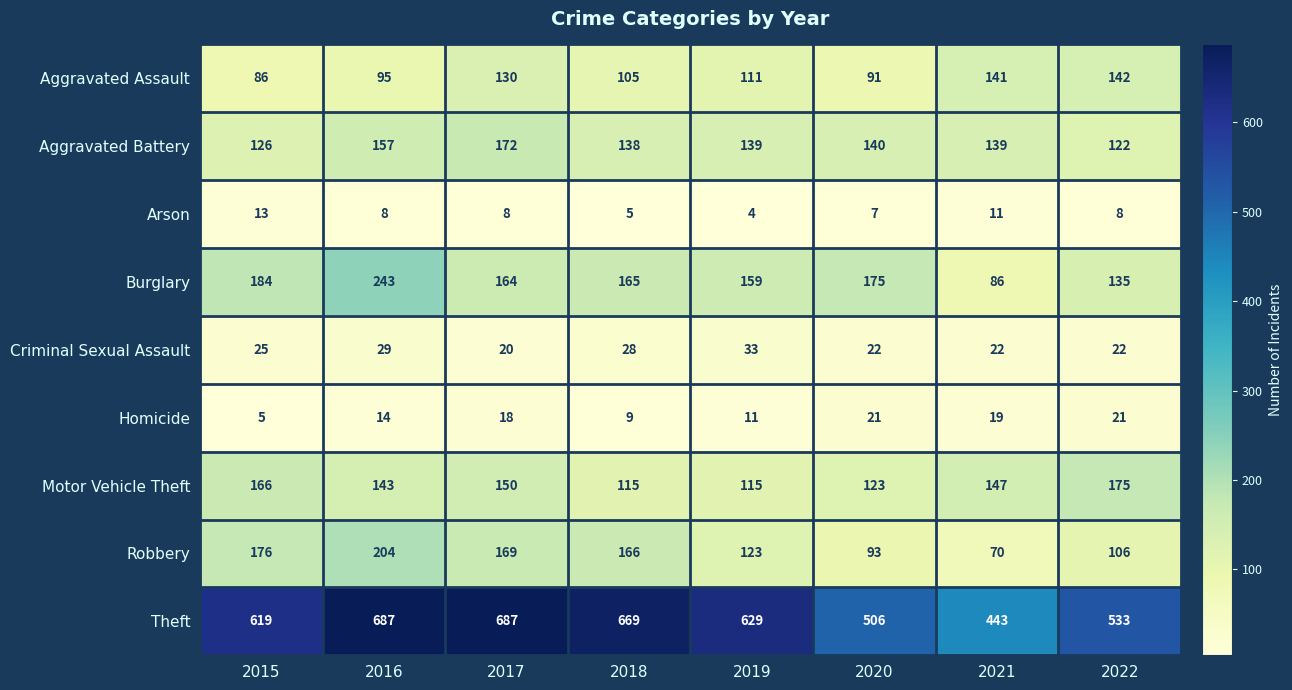

What is the total value across all series at 2022?

1264